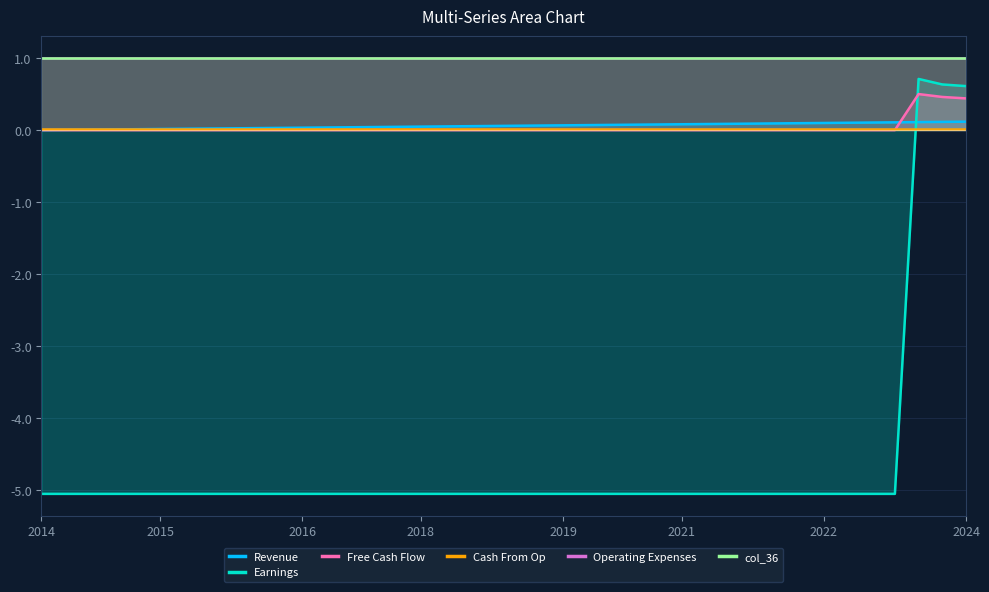

What is the difference between the second highest and minimum values in the Earnings series?

5.7